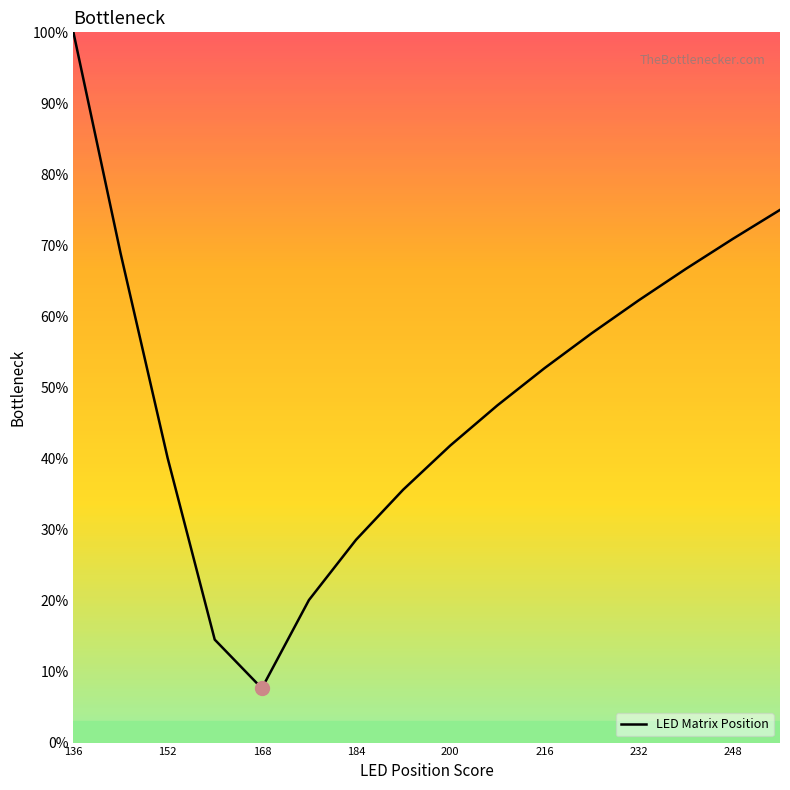

What is the minimum value shown in the chart?

7.6